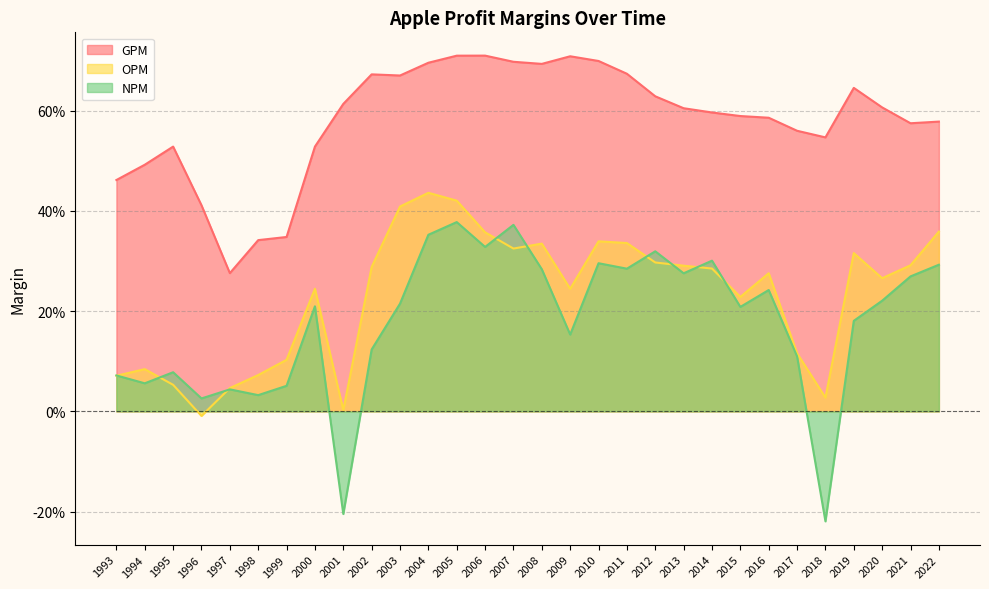

At which label is OPM closest to 0?

2001